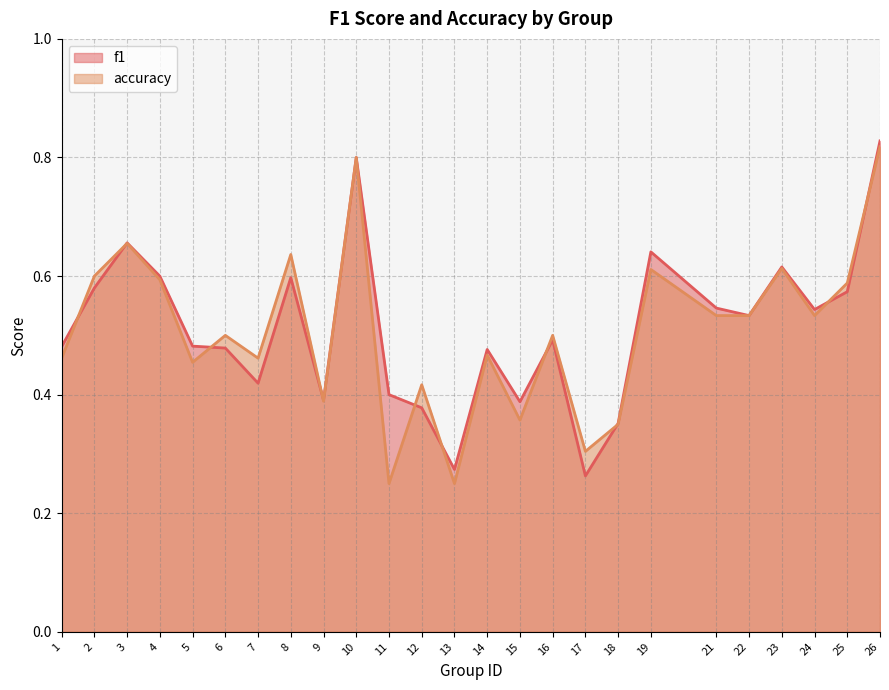

Which series has the largest total across all categories?

f1